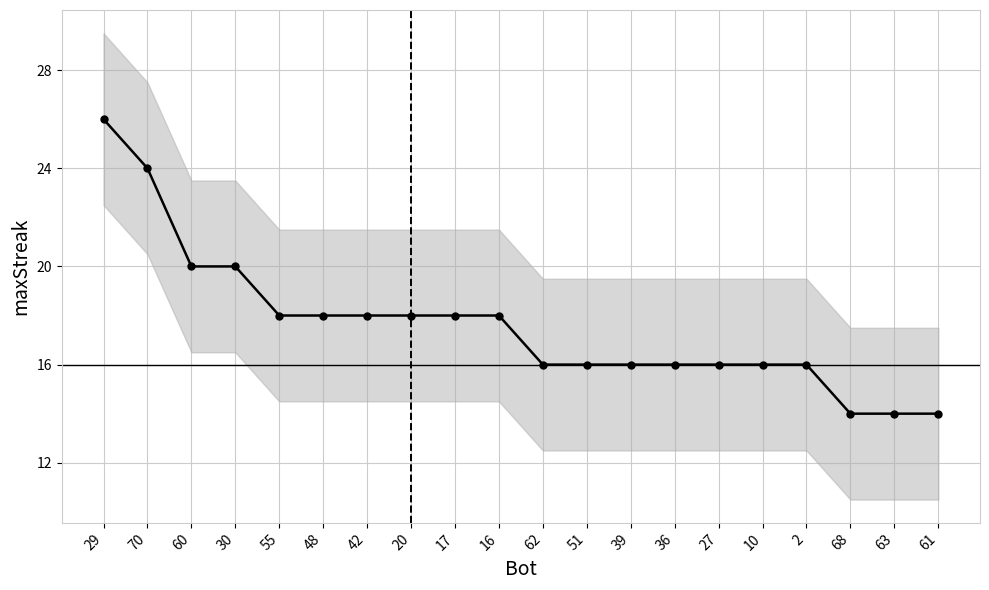

How many values exceed 18?

4